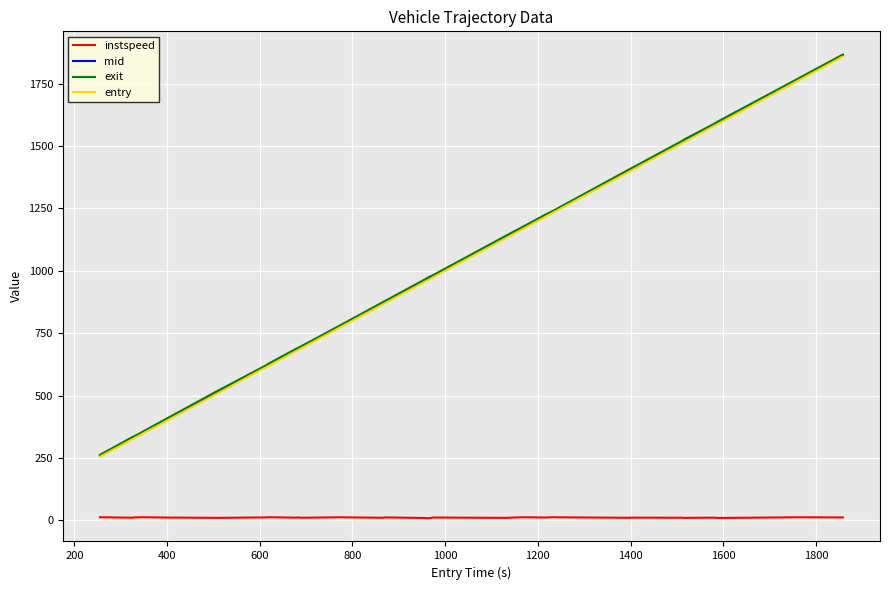

What is the greatest value displayed?

1866.1